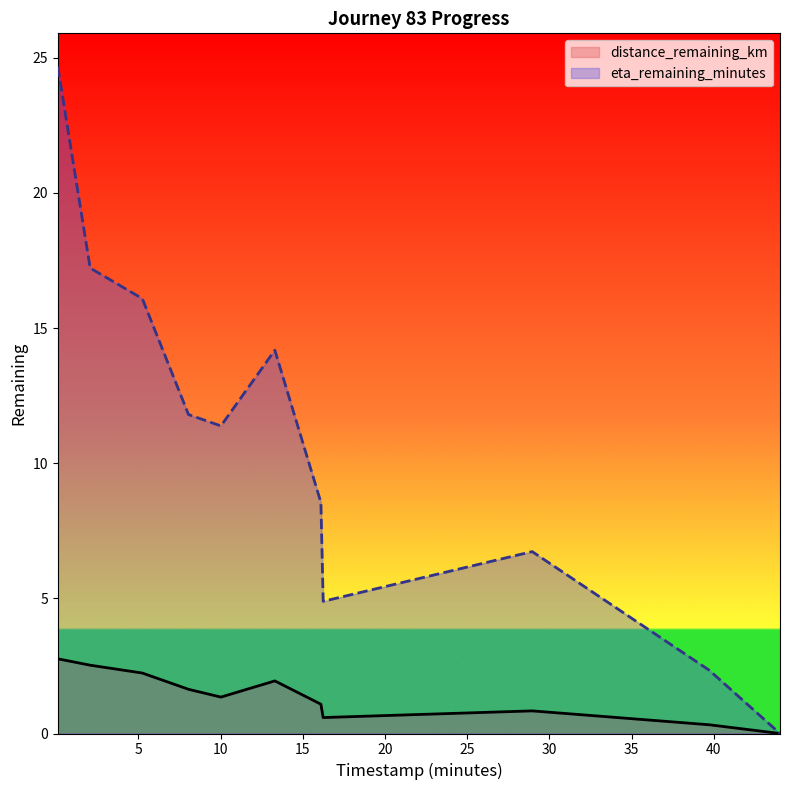

Which series has the largest total across all categories?

eta_remaining_minutes